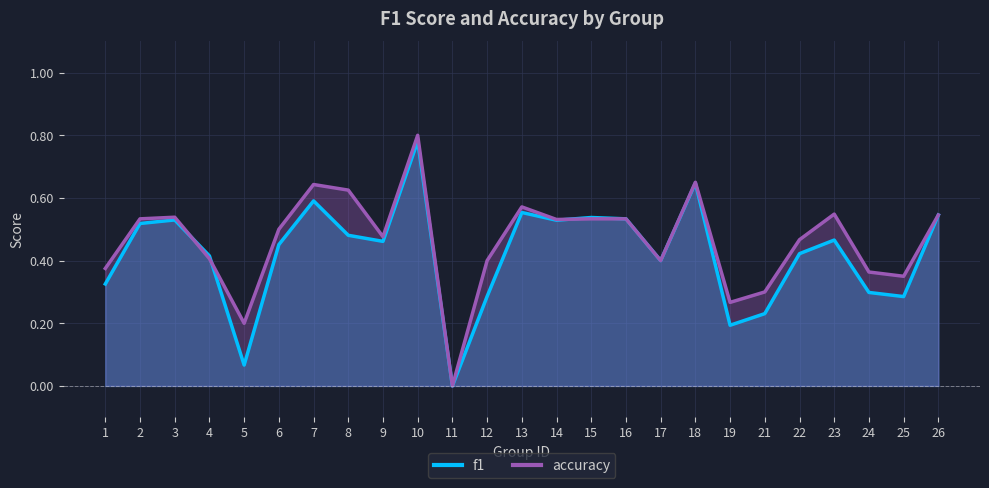

Between 5 and 18, which series saw the biggest shift?

f1